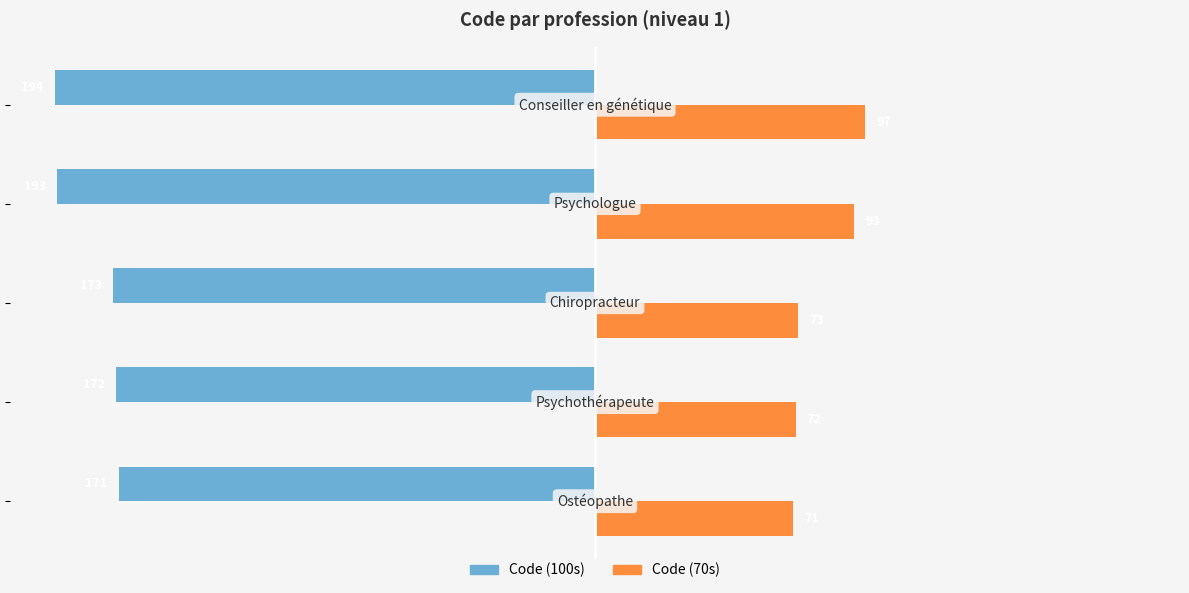

What is the smallest value displayed?

-194